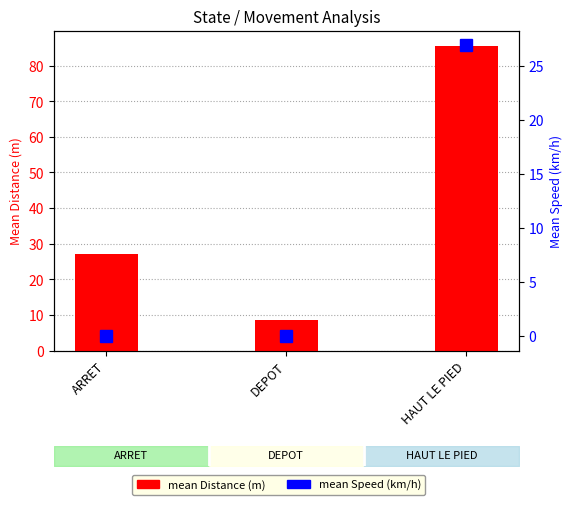

How many data points in mean Distance are above 27?

1